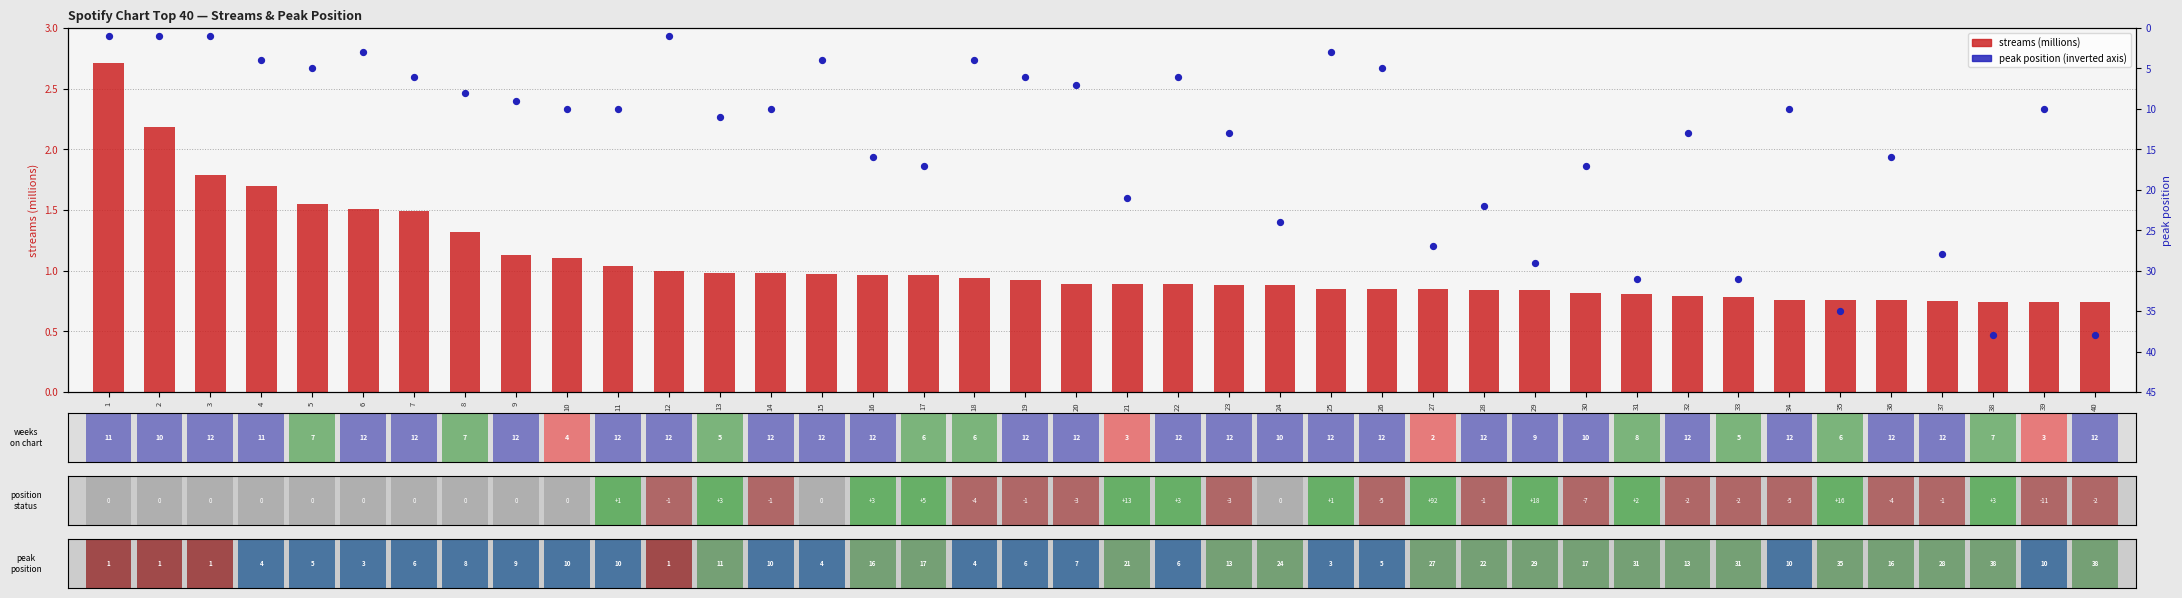

At which category is the sum across all series the highest?

38